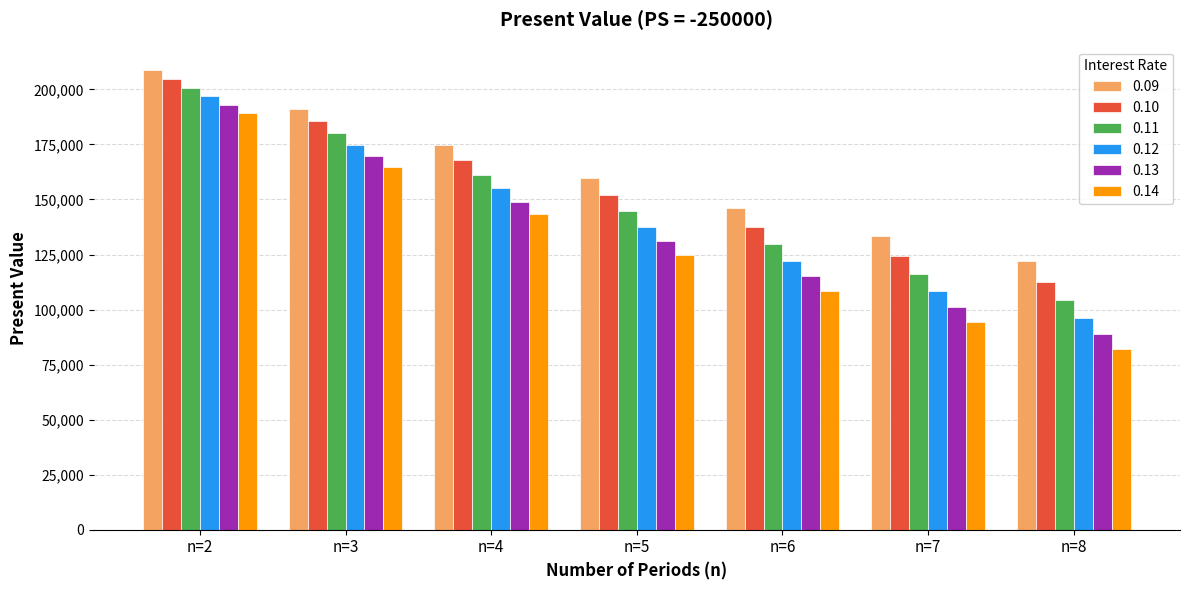

Between n=4 and n=5, which series saw the biggest shift?

0.14